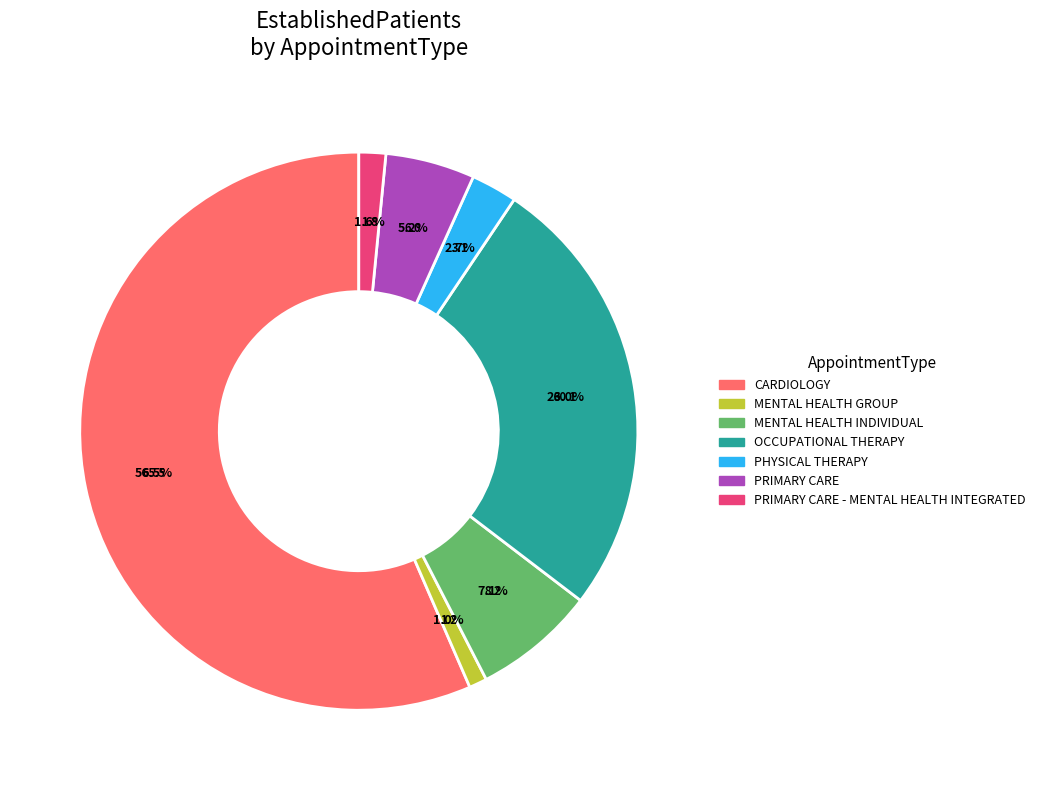

To the nearest percent, what is the average slice percentage?

14%